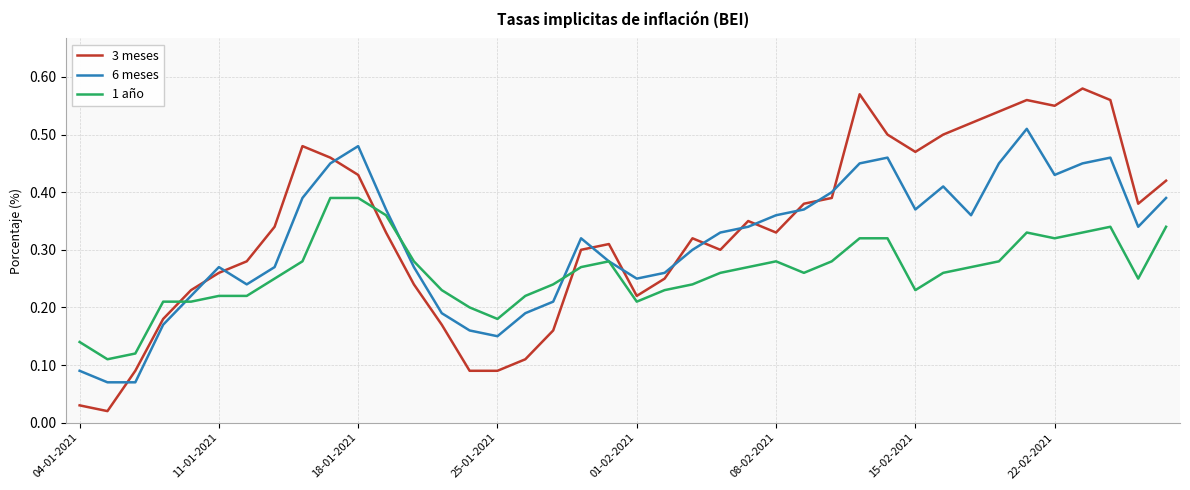

What are all the series names shown in the legend?

3 meses, 6 meses, 1 año